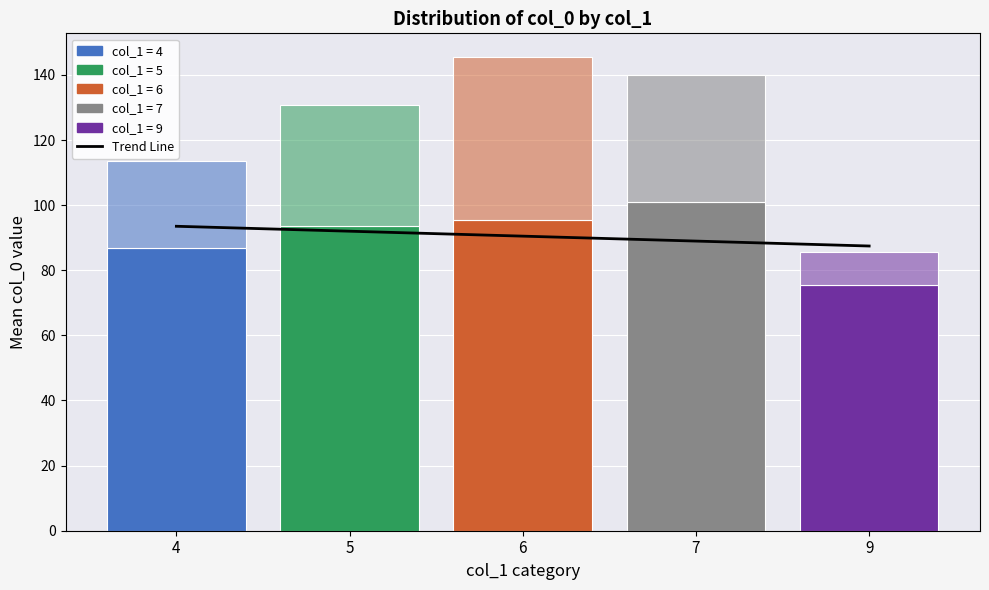

Reading left to right, transcribe all the data shown in this chart.

Trend Line: 93.5	92.0	90.5	89.0	87.4
Mean col_0: 86.7	93.7	95.5	101.0	75.5
Count of records: 27.0	37.0	50.0	39.0	10.0